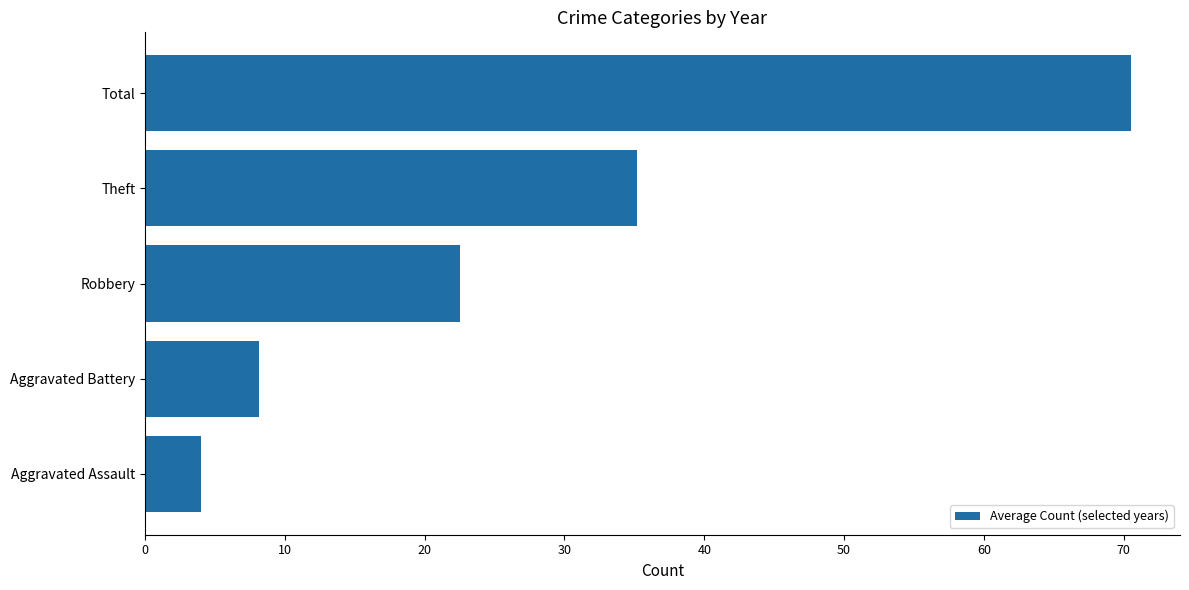

Where is the data nearest to the value 37?

Theft